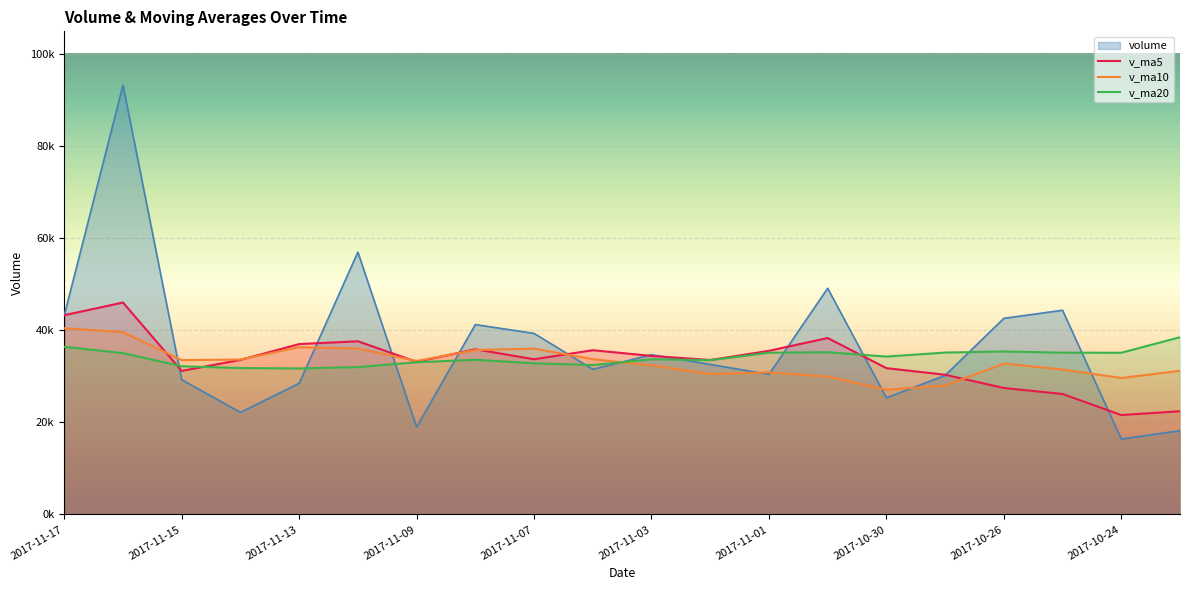

What are all the series names shown in the legend?

volume, v_ma5, v_ma10, v_ma20